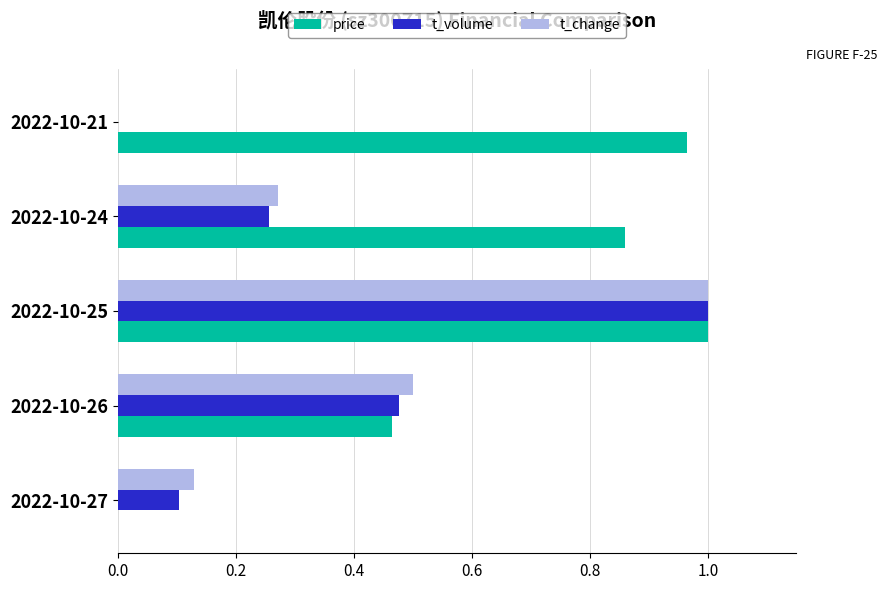

Is it true that t_change equals 0.4 at 2022-10-21?

False